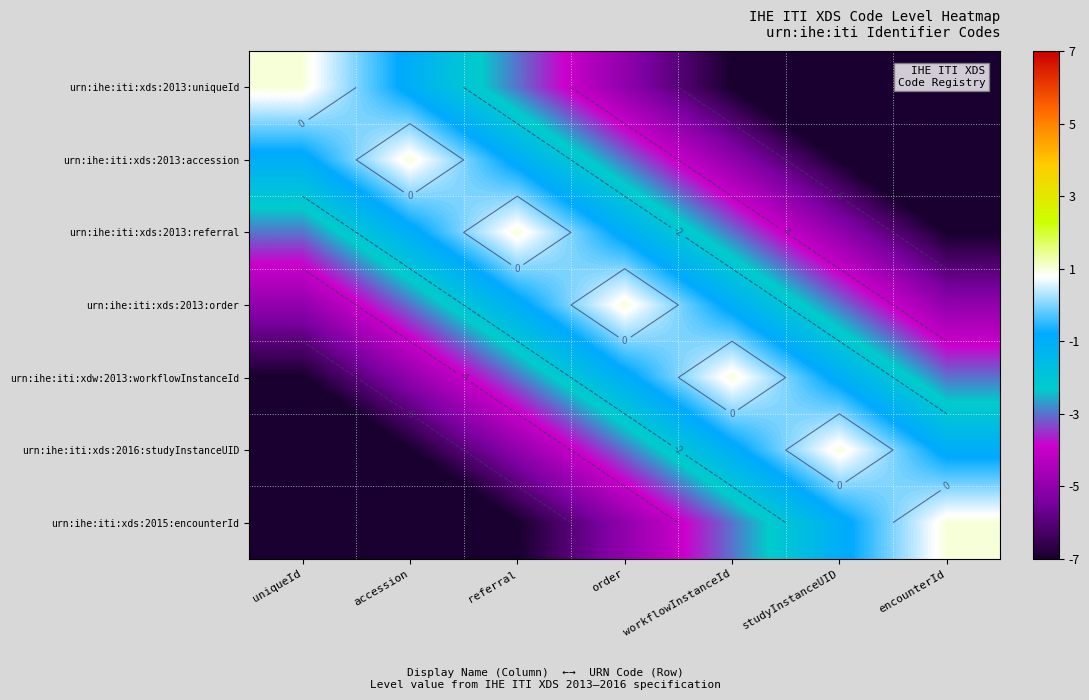

True or false: urn:ihe:iti:xds:2016:studyInstanceUID has a value of -1 at workflowInstanceId.

False